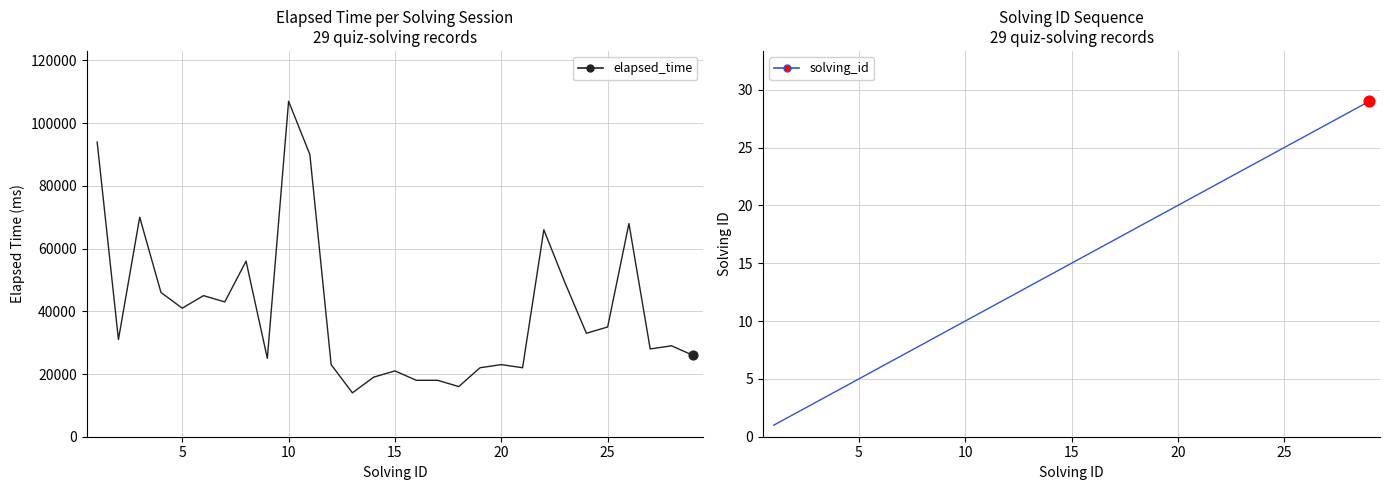

What are all the series names shown in the legend?

elapsed_time, solving_id